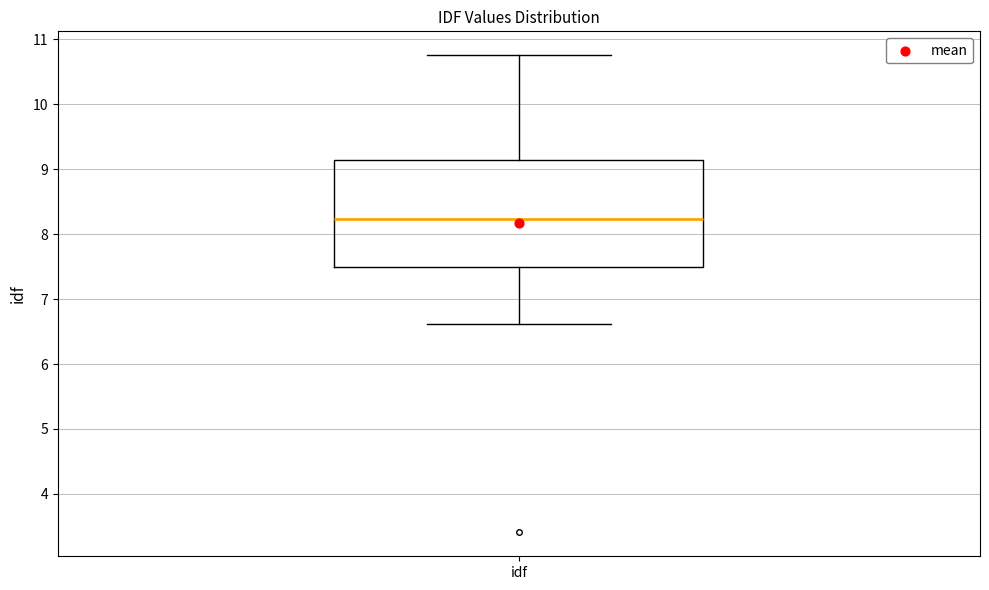

Read this box plot against the y-axis: the position of the median line, the range covered by the box, and the ends of both whiskers. The values are not printed on the chart, so give them approximately, as read against the axis.

median 8.2, box 7.5 to 9.1, whiskers 6.6 to 10.8